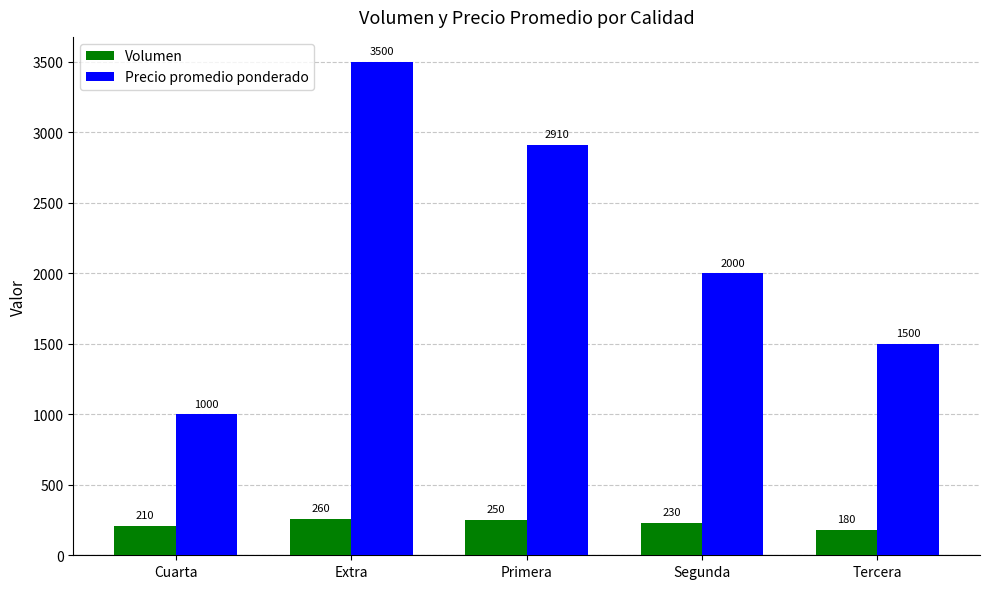

Reading right to left, extract all data points from this chart.

Volumen: 180	230	250	260	210
Precio promedio ponderado: 1500	2000	2910	3500	1000